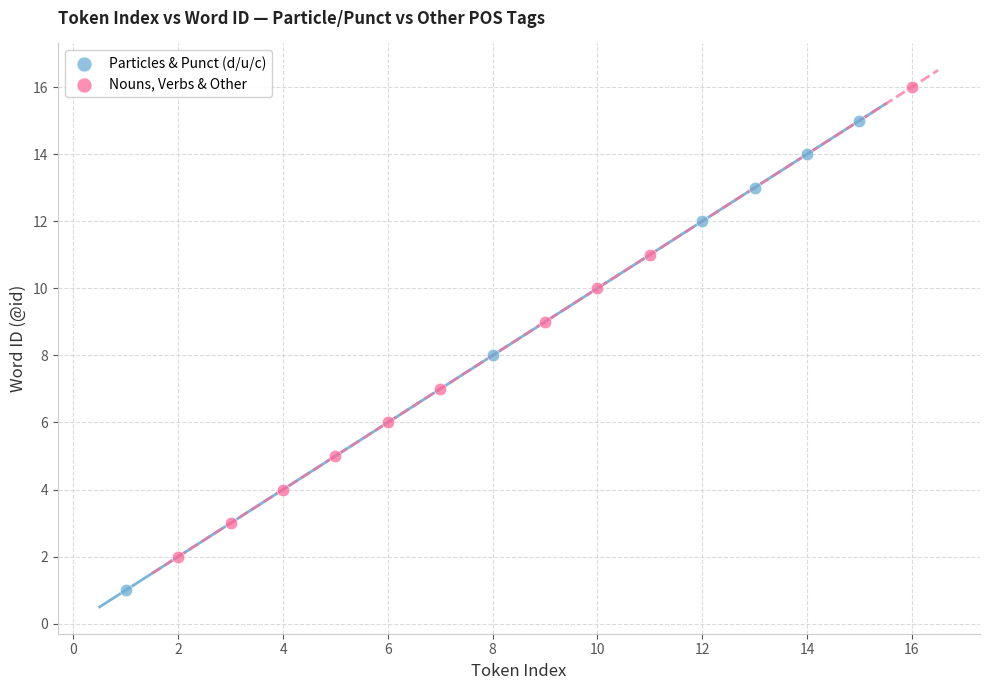

Which series reaches the minimum Y coordinate?

Particles & Punct (d/u/c)